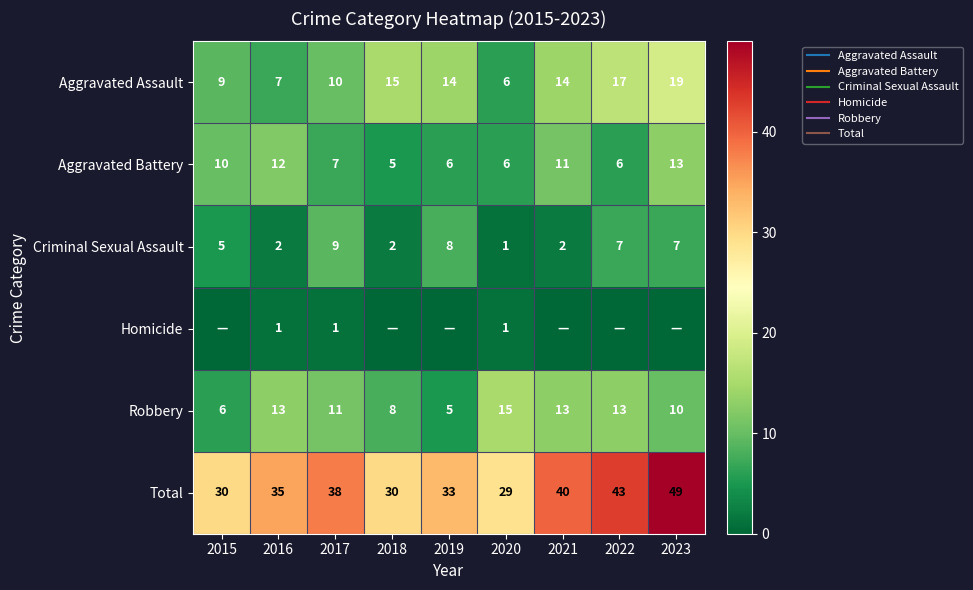

The value of Aggravated Battery at 2018 is 5. True or false?

True